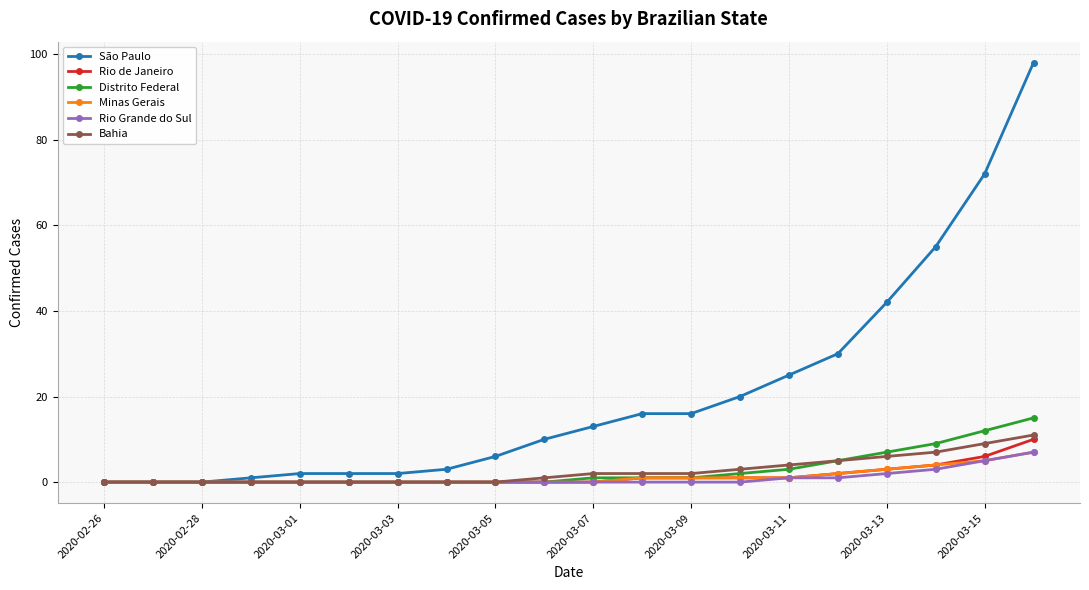

Which series has the largest total across all categories?

São Paulo